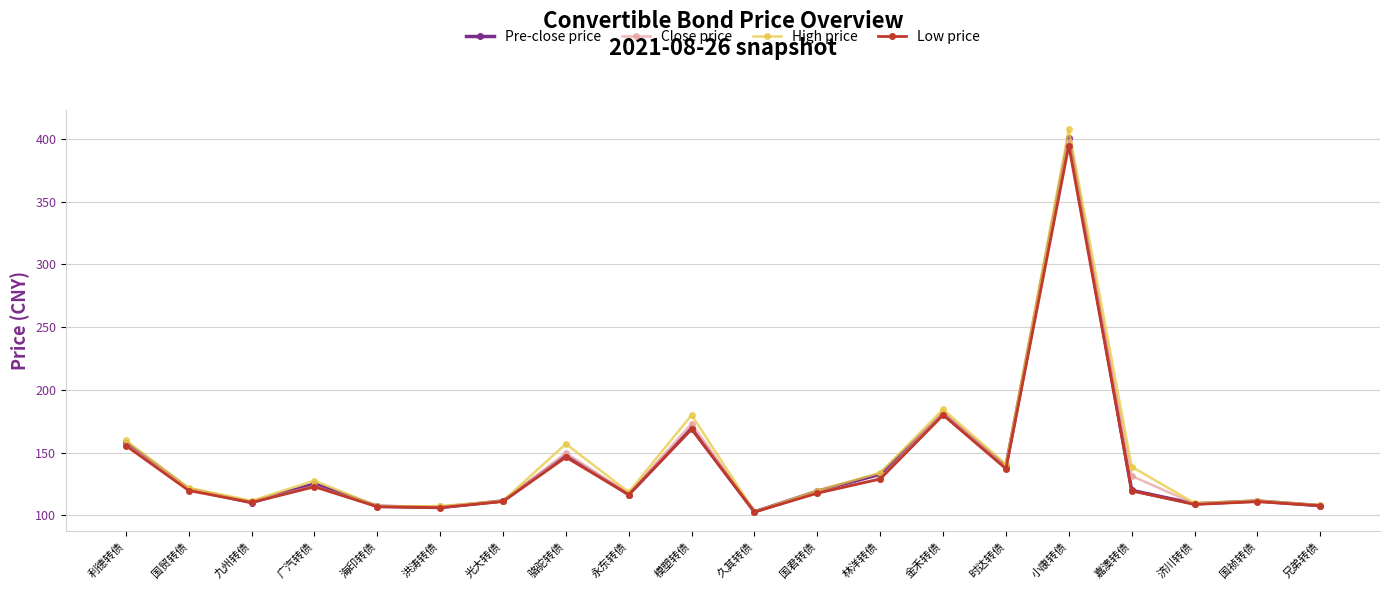

What is the value of the Close price point at the 3rd from the left?

110.9